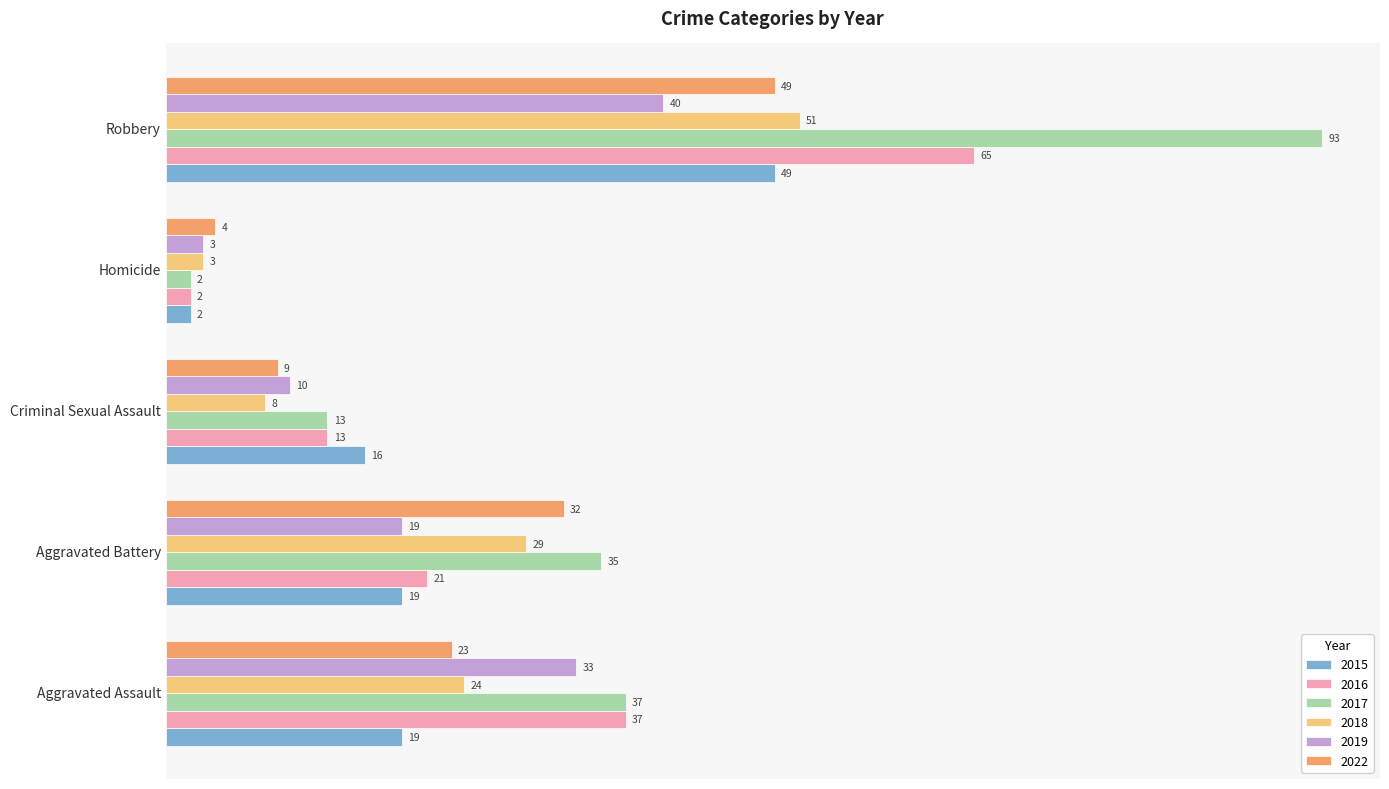

At which category is the sum across all series the highest?

Robbery